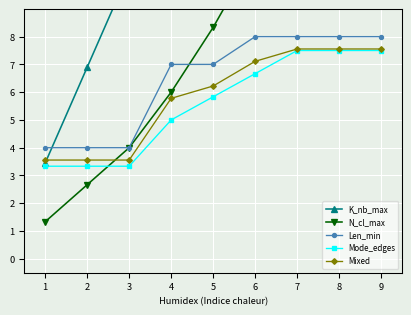

What is the value of the N_cl_max point at the 7th from the left?

14.0